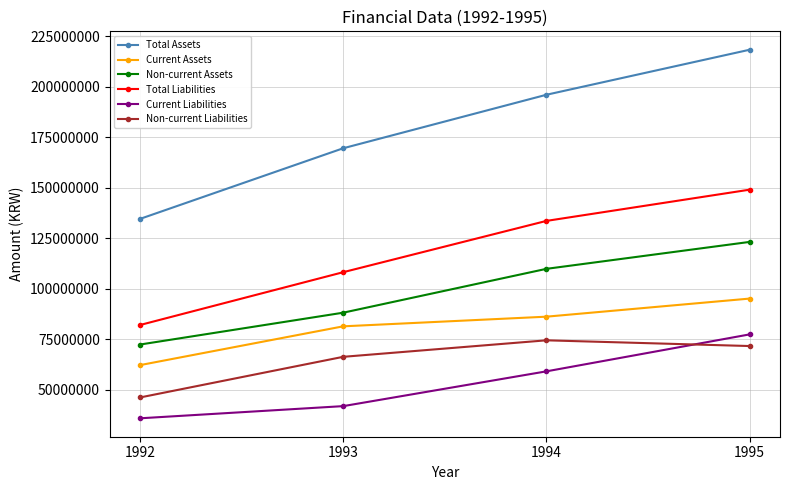

What is the spread (max minus min) of values at 1992?

98737734